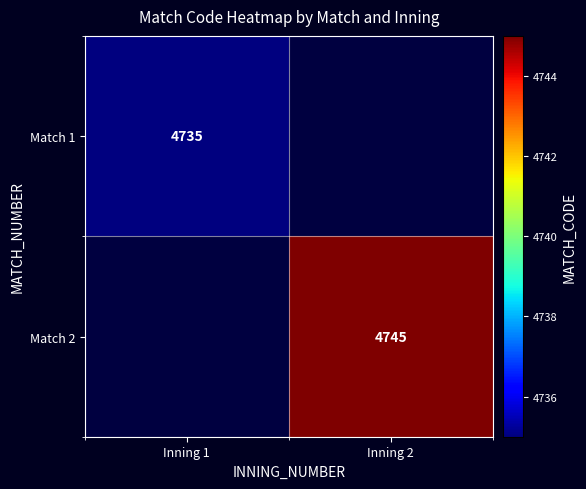

True or false: Match 1 has a value of 7974 at Inning 1.

False